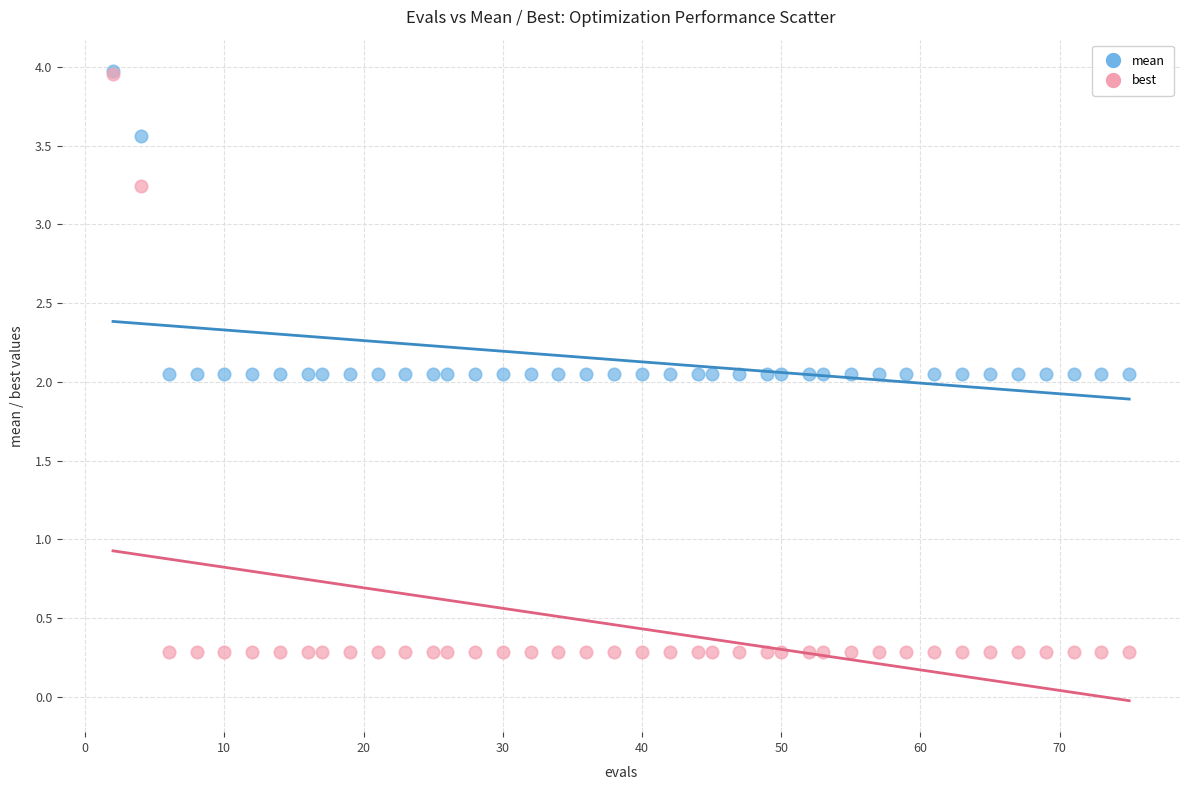

In the mean series, what Y value is closest to 3?

3.6